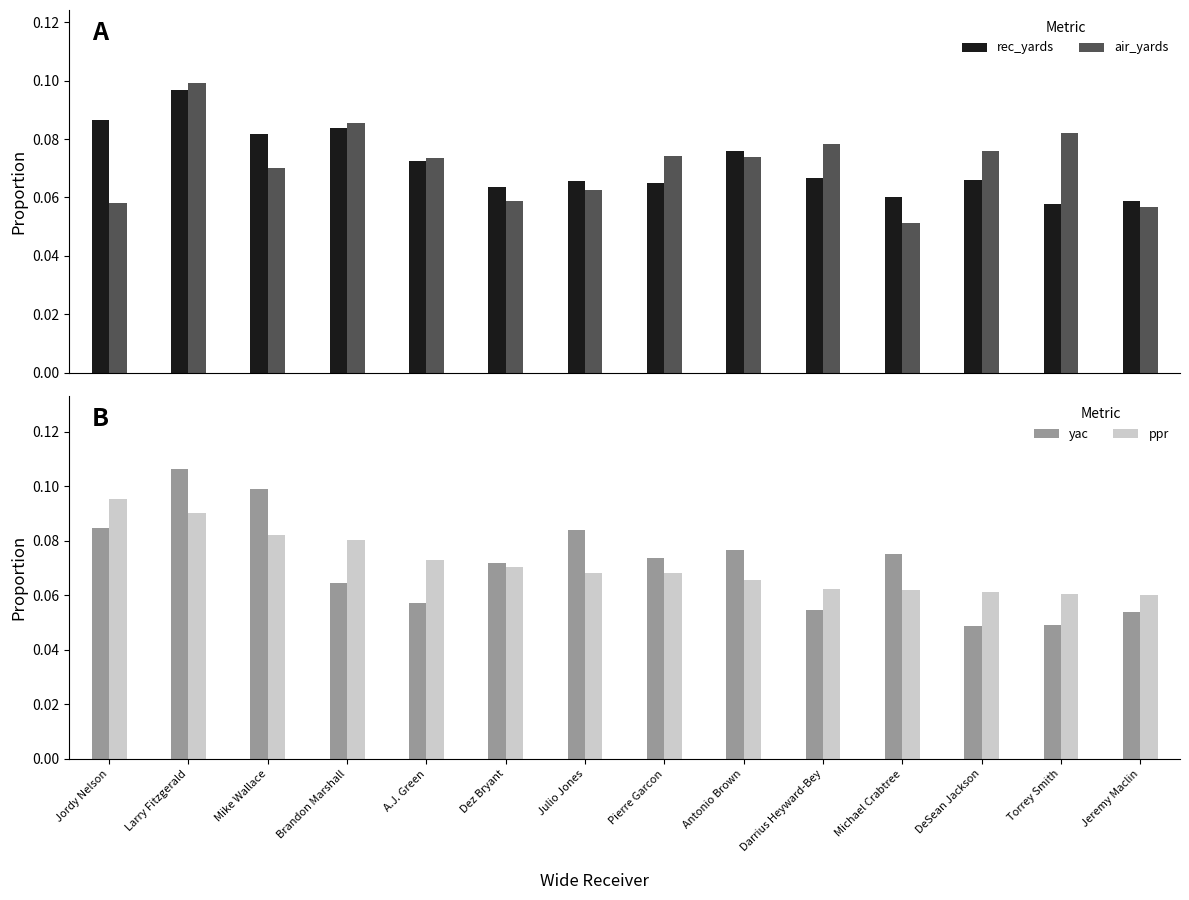

What are all the series names shown in the legend?

rec_yards, air_yards, yac, ppr